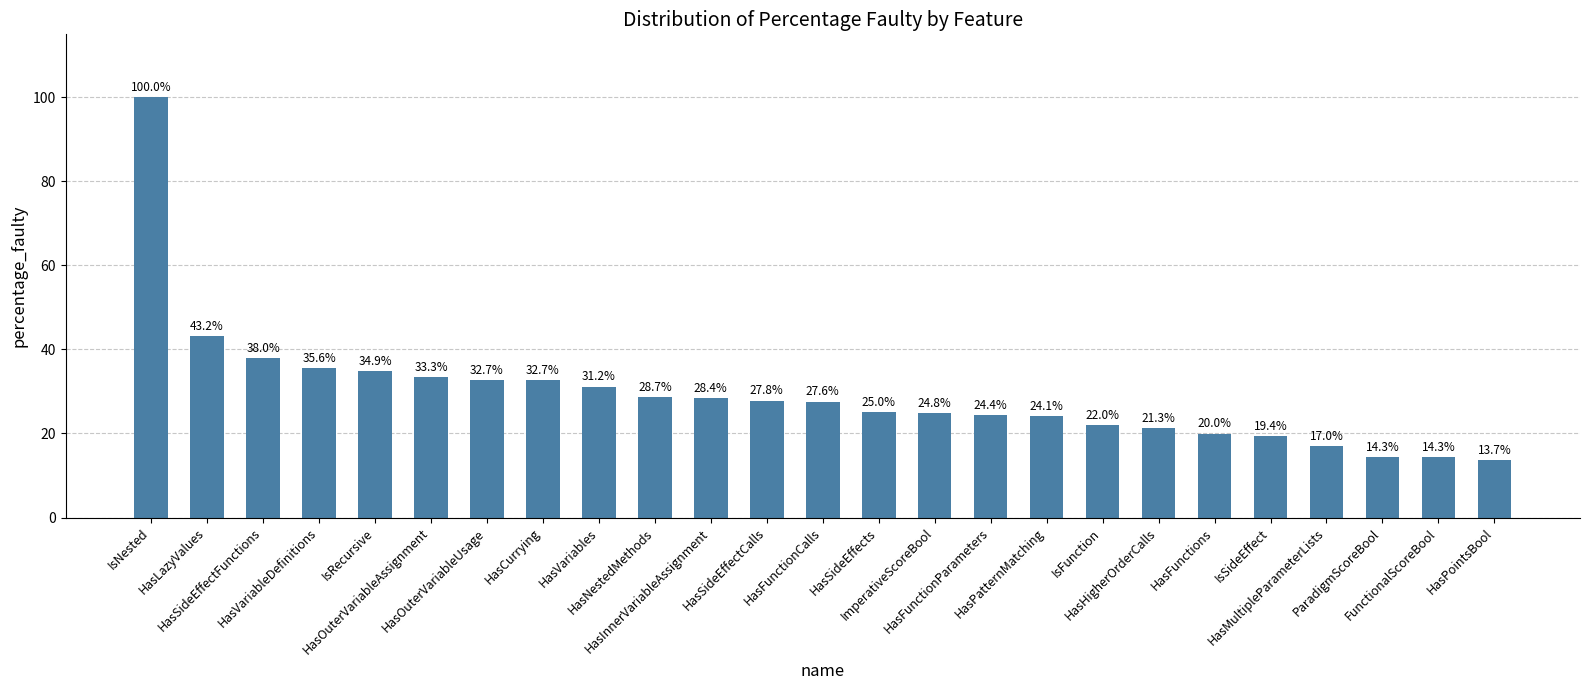

What is the difference between the maximum and minimum values?

86.3